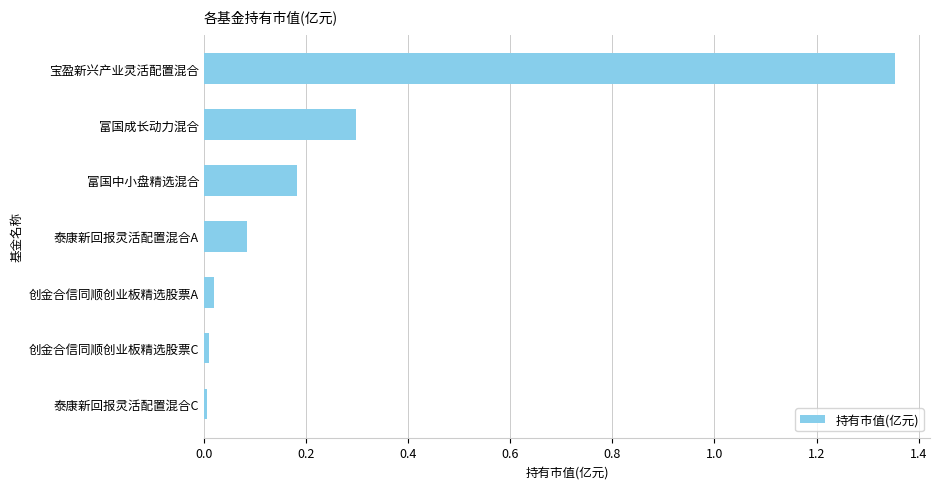

True or false: the data shows 0.0 at 泰康新回报灵活配置混合C.

True